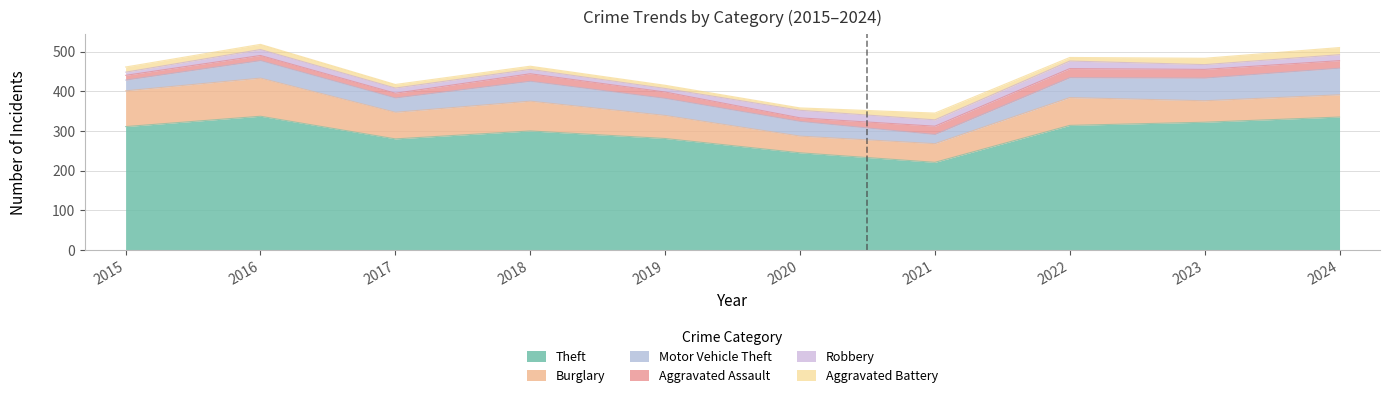

How many lines are shown in the chart?

6